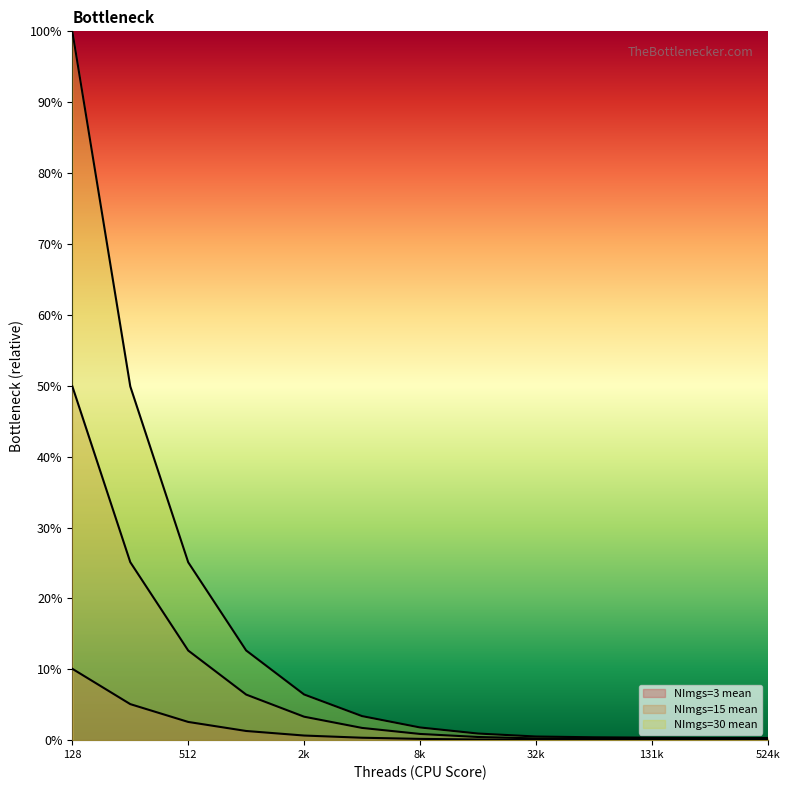

Rank the series by their average value, from lowest to highest.

NImgs=3 mean, NImgs=15 mean, NImgs=30 mean